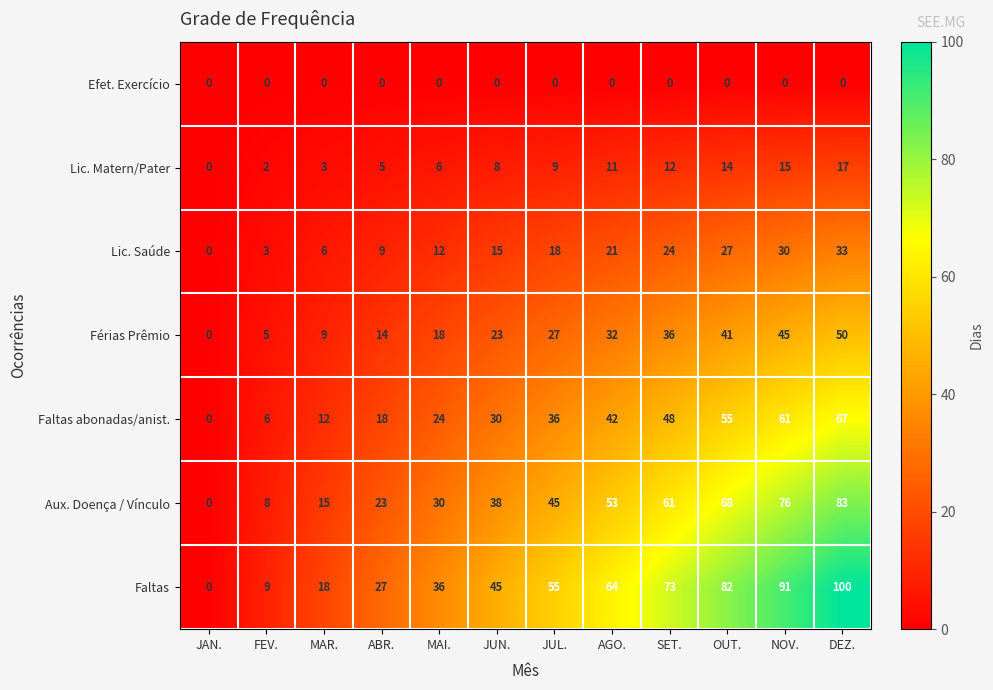

Rank the series by their average value, from lowest to highest.

Efet. Exercício, Lic. Matern/Pater, Lic. Saúde, Férias Prêmio, Faltas abonadas/anist., Aux. Doença / Vínculo, Faltas